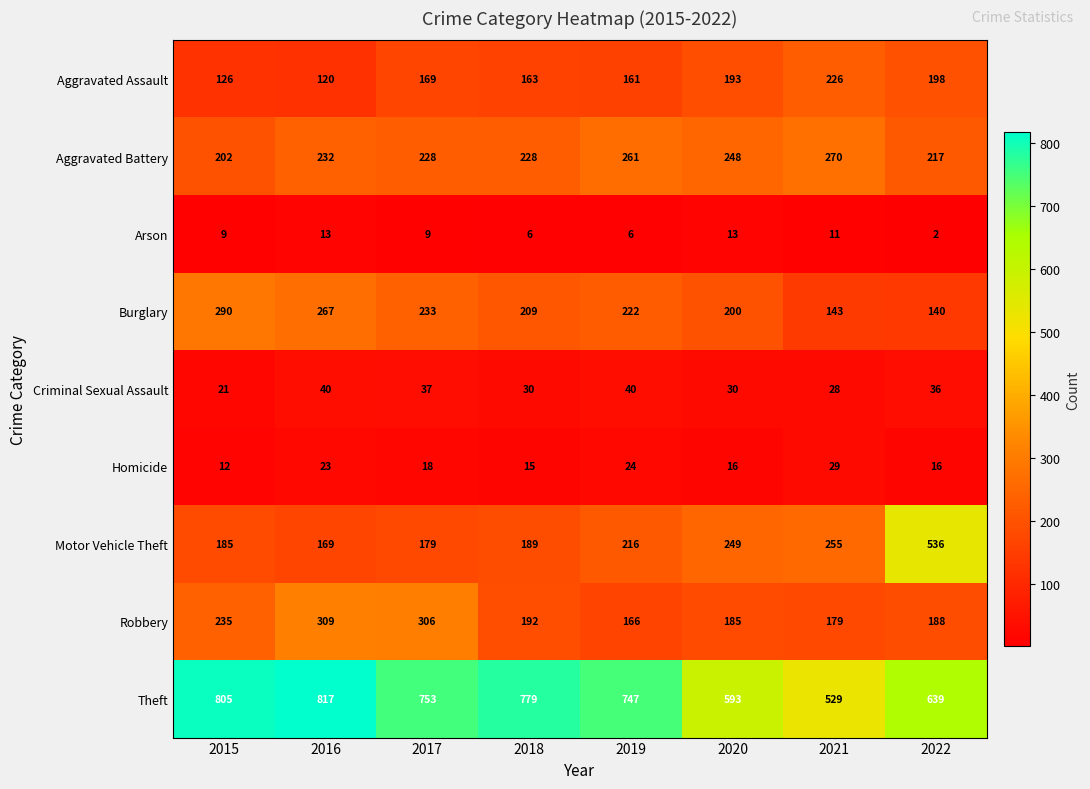

What is the maximum value shown in the chart?

817